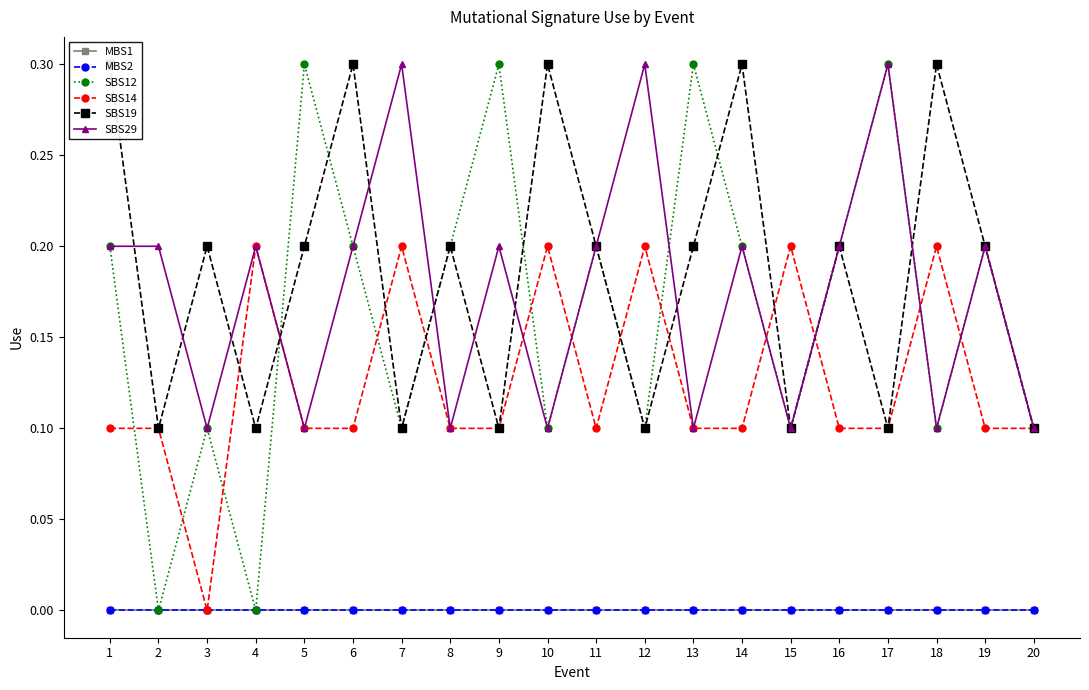

What is the value of the SBS14 point at the 4th from the left?

0.2